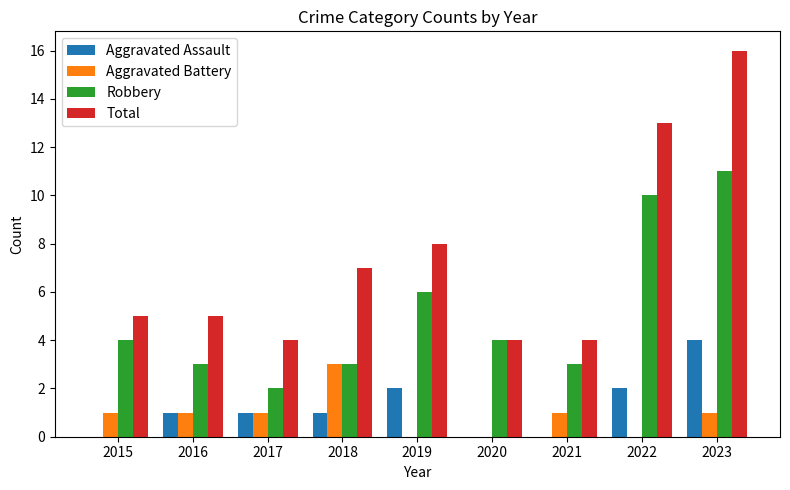

Reading left to right, extract all data points from this chart.

Aggravated Assault: 2015=0	2016=1	2017=1	2018=1	2019=2	2020=0	2021=0	2022=2	2023=4
Aggravated Battery: 2015=1	2016=1	2017=1	2018=3	2019=0	2020=0	2021=1	2022=0	2023=1
Robbery: 2015=4	2016=3	2017=2	2018=3	2019=6	2020=4	2021=3	2022=10	2023=11
Total: 2015=5	2016=5	2017=4	2018=7	2019=8	2020=4	2021=4	2022=13	2023=16